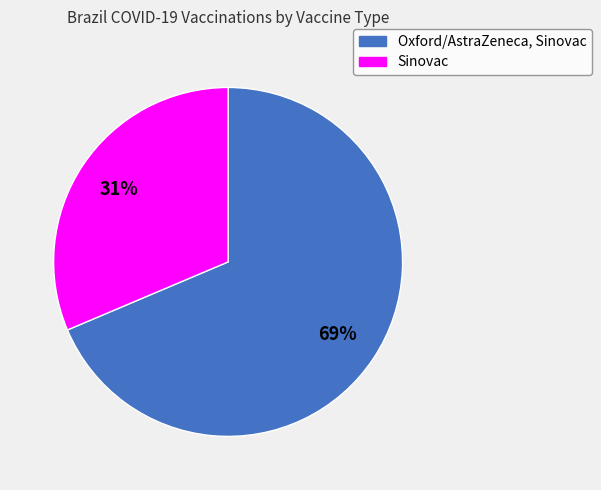

Does Oxford/AstraZeneca, Sinovac represent more than half of the total?

Yes